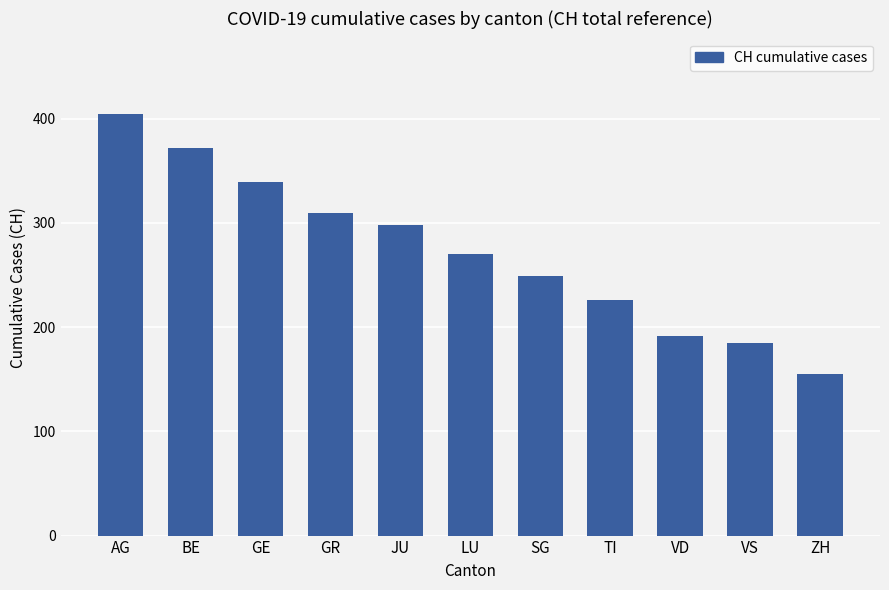

What is the change in value from GR to VD?

-118